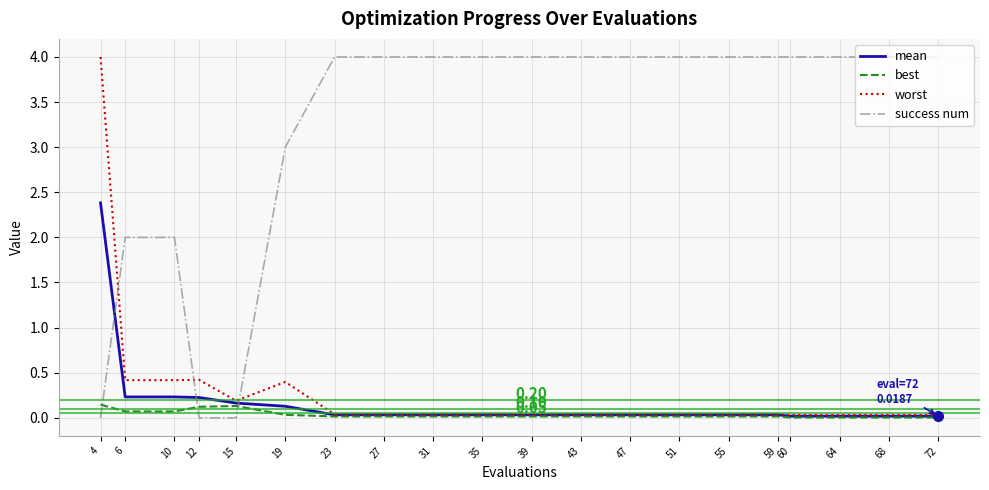

Does the chart have visible grid lines?

Yes